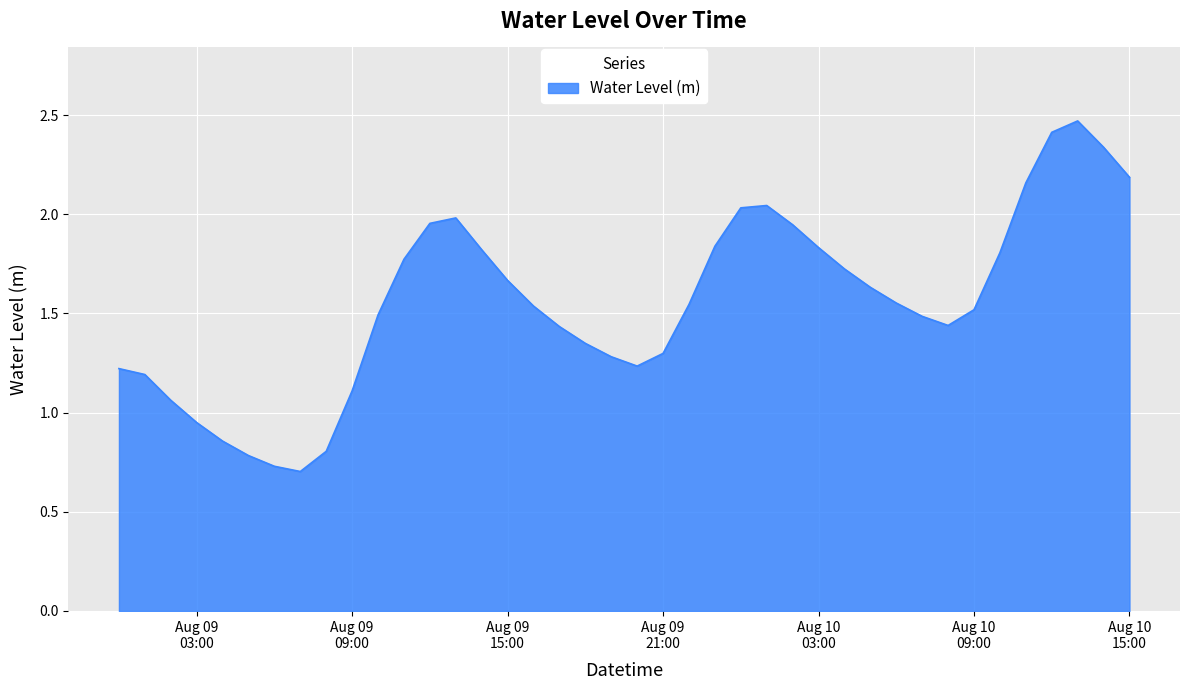

What is the difference between the second highest and second lowest values?

1.7